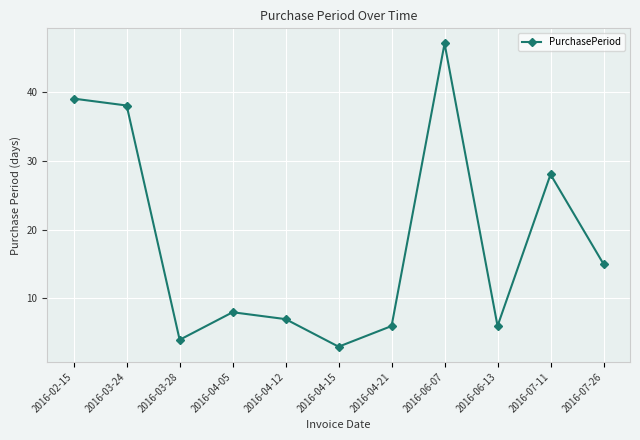

At which category does the chart reach its peak across all series?

2016-06-07